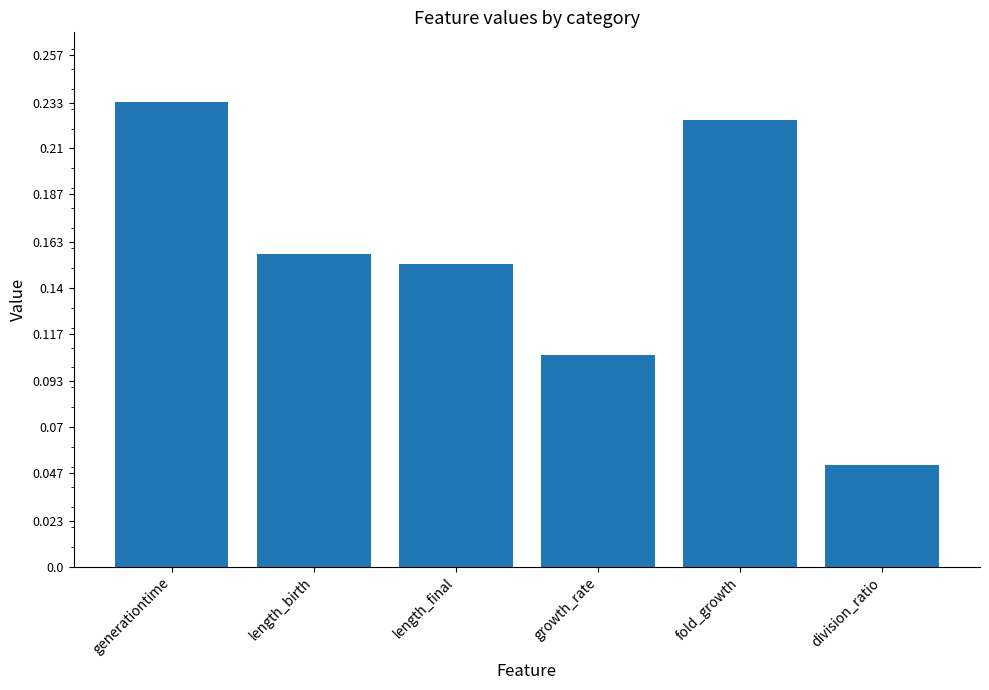

What position from the right is length_birth?

5